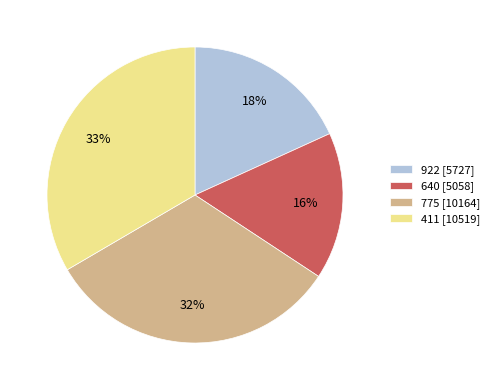

What is the smallest slice in the pie chart?

640